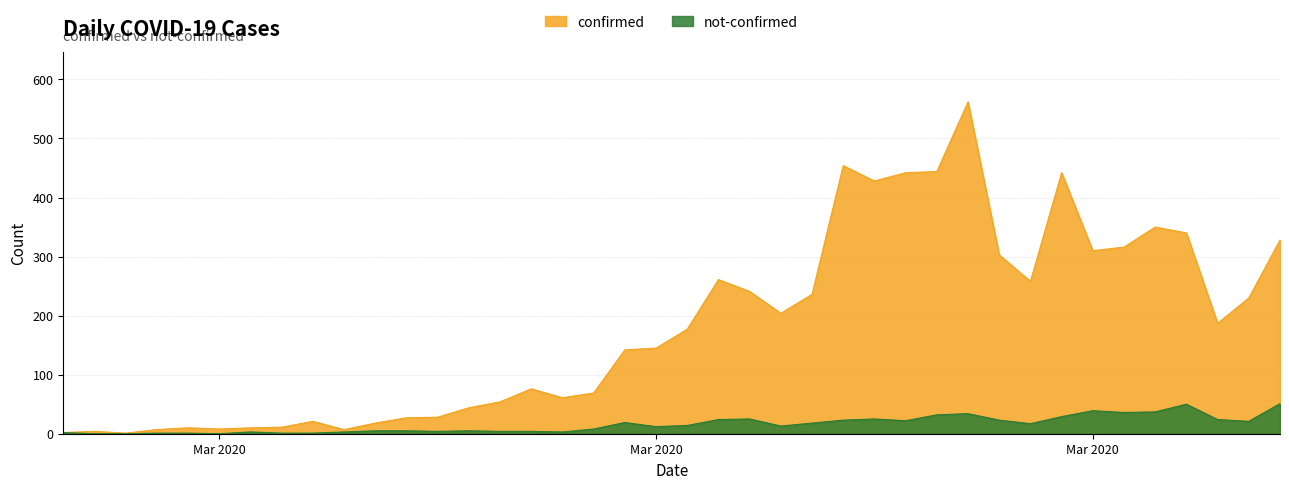

At how many categories does at least one series exceed 210?

17